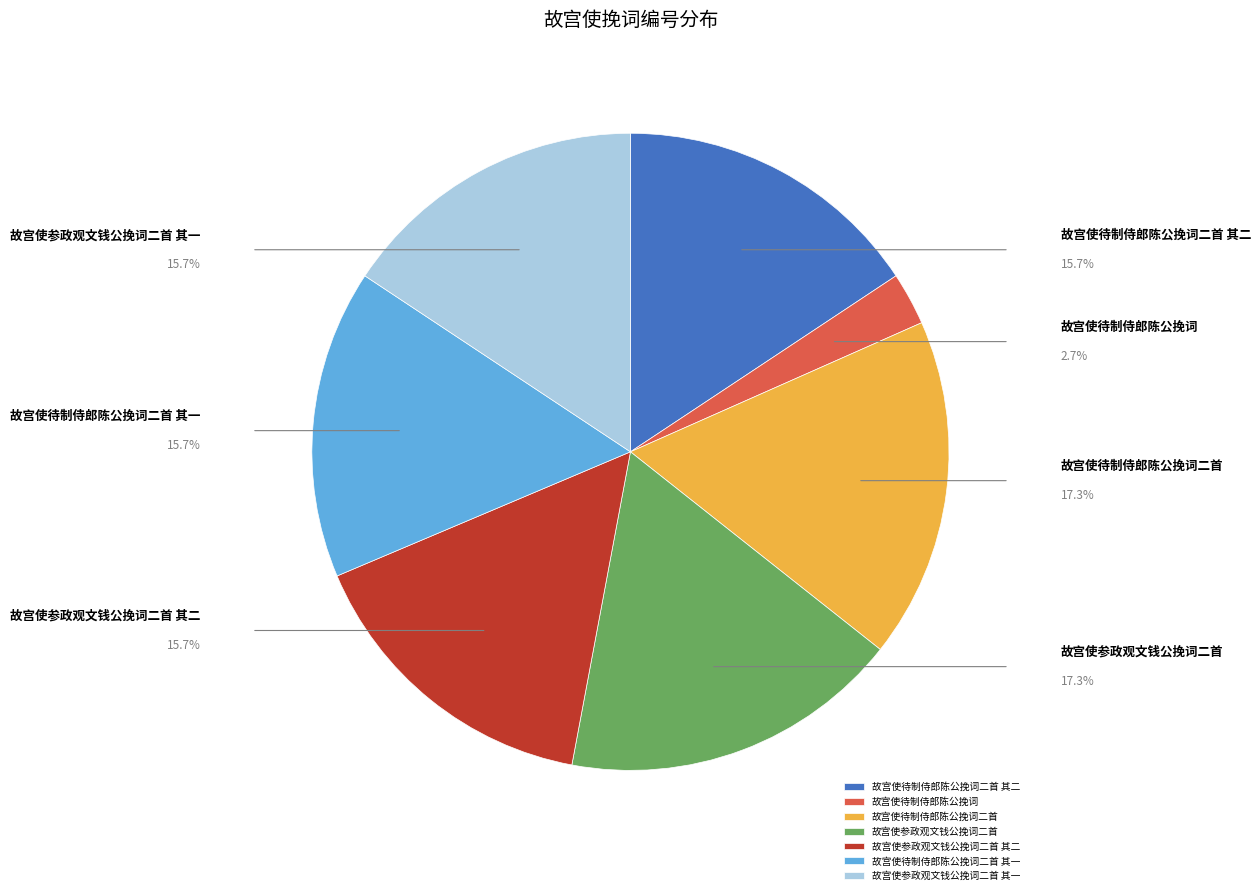

To the nearest percent, what portion does 故宫使参政观文钱公挽词二首 其一 represent?

16%